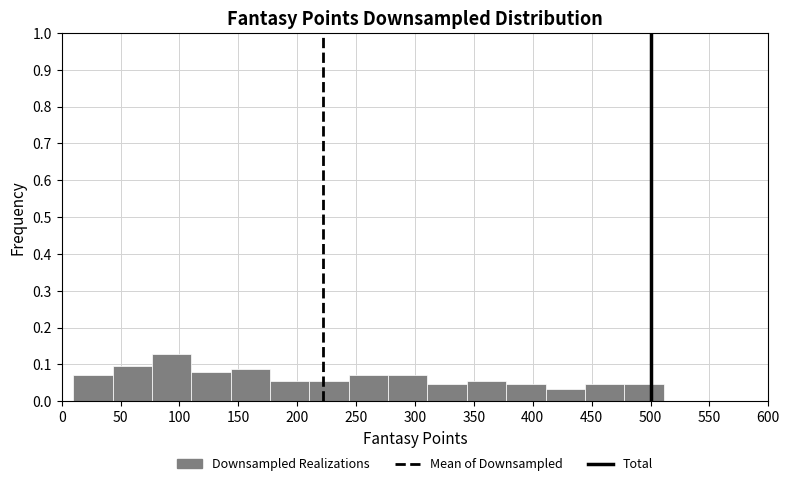

Reading left to right, list every bar in this chart as the range it spans on the x-axis followed by its height. Neither the bar edges nor the heights are printed on the chart, so give them approximately, as read against the axes.

10 to 45: 0.07
45 to 75: 0.10
75 to 110: 0.13
110 to 145: 0.08
145 to 175: 0.09
175 to 210: 0.06
210 to 245: 0.06
245 to 275: 0.07
275 to 310: 0.07
310 to 345: 0.05
345 to 375: 0.06
375 to 410: 0.05
410 to 445: 0.03
445 to 480: 0.05
480 to 510: 0.05